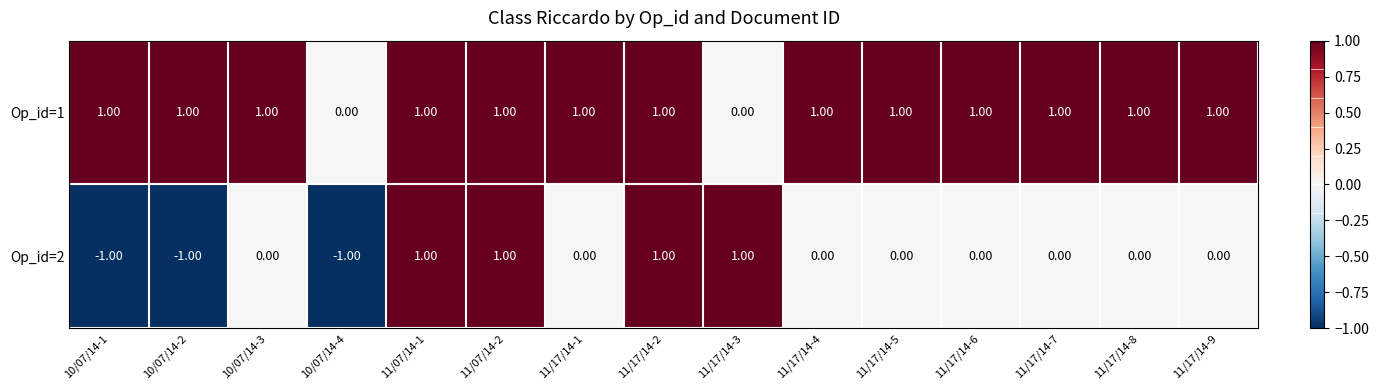

At 11/17/14-1, list the series in order from largest to smallest.

Op_id=1, Op_id=2